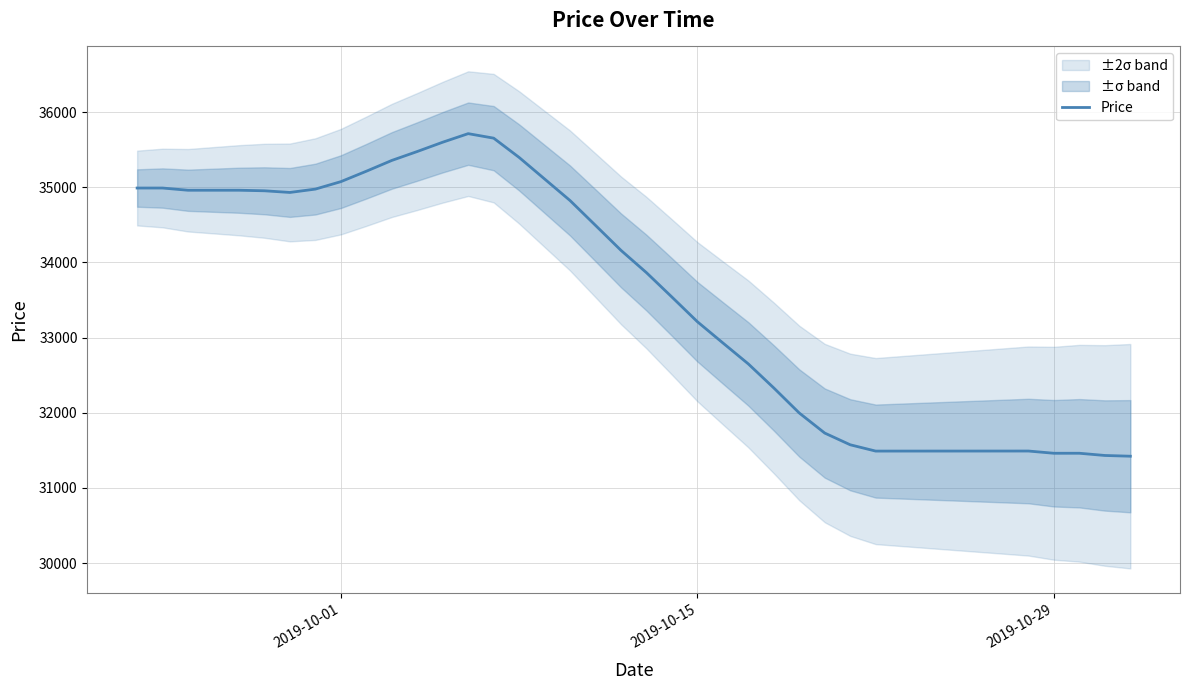

What is the minimum value for Price?

31422.5